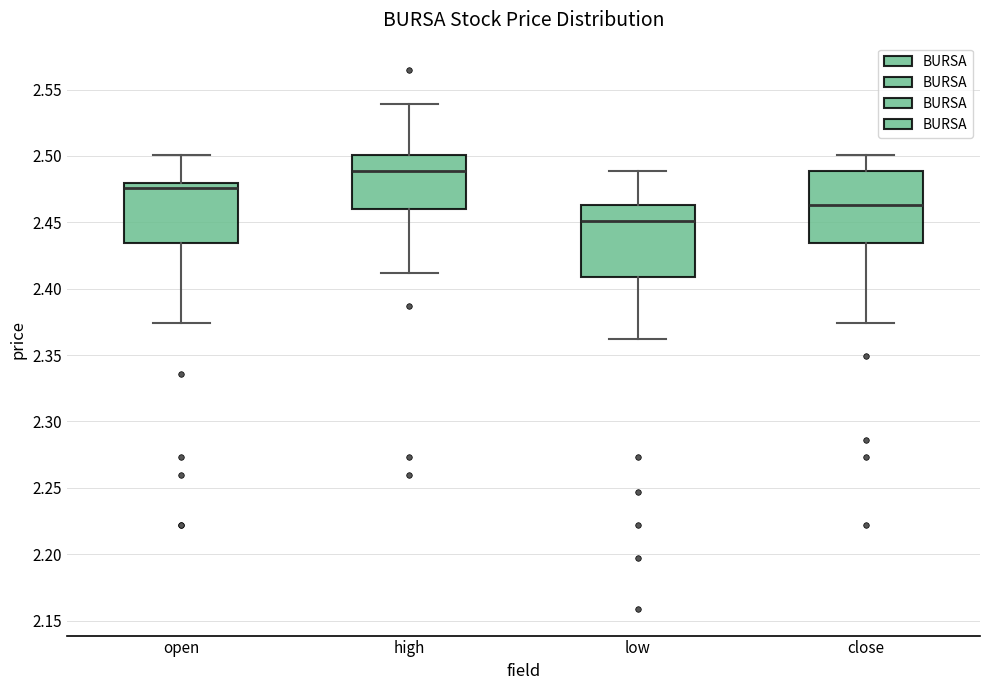

Reading left to right, transcribe this box plot: for each box, give where its median line is, the range the box spans, and where its two whiskers end, as read against the y-axis. The values are not printed on the chart, so give them approximately, as read against the axis.

open: median 2.475, box 2.435 to 2.480, whiskers 2.375 to 2.500
high: median 2.490, box 2.460 to 2.500, whiskers 2.410 to 2.540
low: median 2.450, box 2.410 to 2.465, whiskers 2.360 to 2.490
close: median 2.465, box 2.435 to 2.490, whiskers 2.375 to 2.500